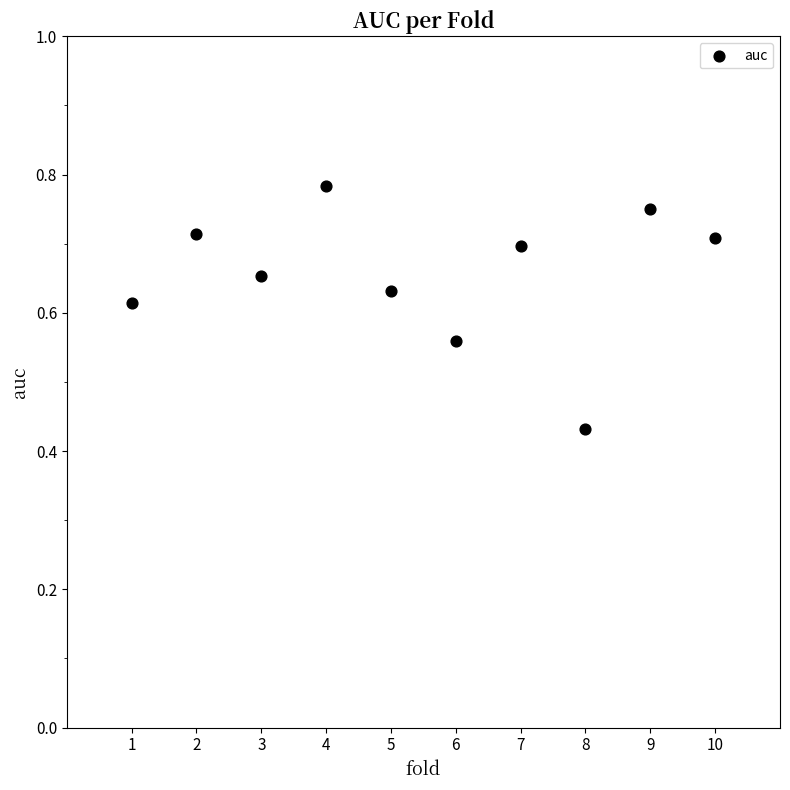

What is the range of X values (max minus min)?

9.0